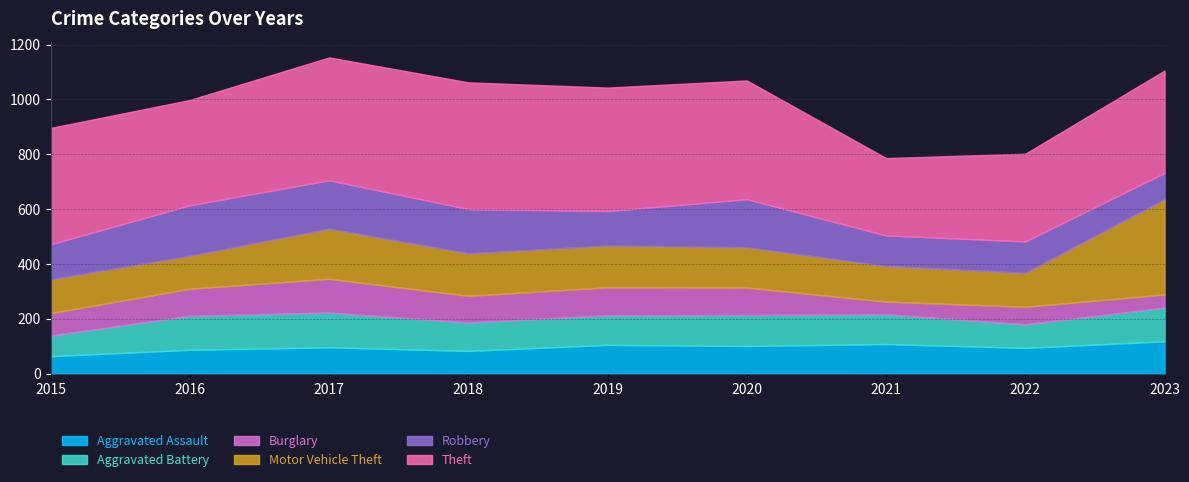

Which category has the lowest value across all series?

2021